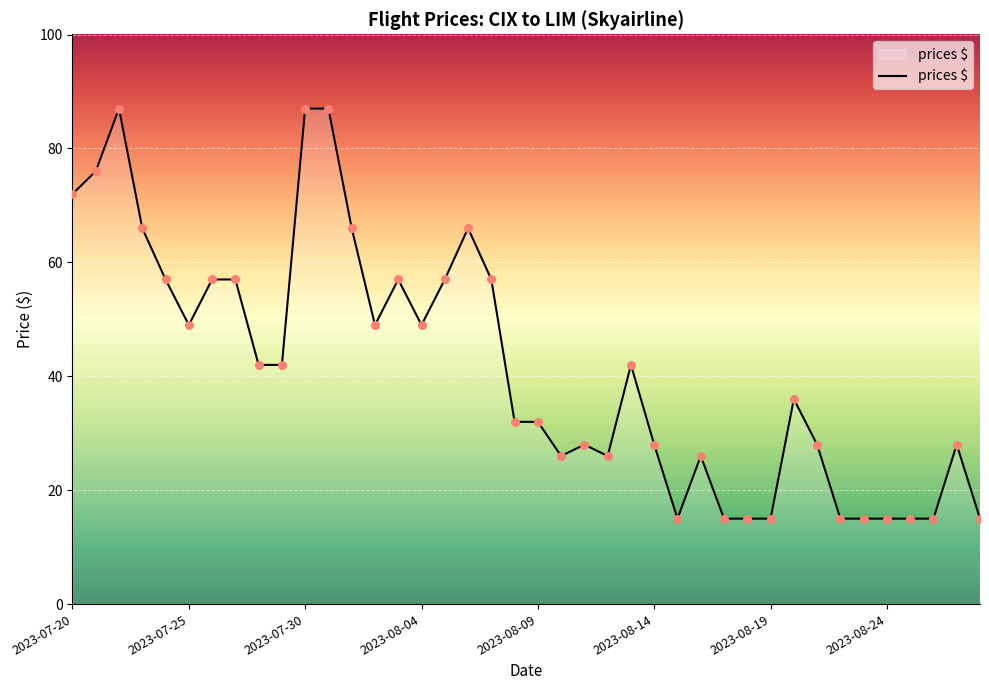

What is the difference between the maximum and minimum values?

72